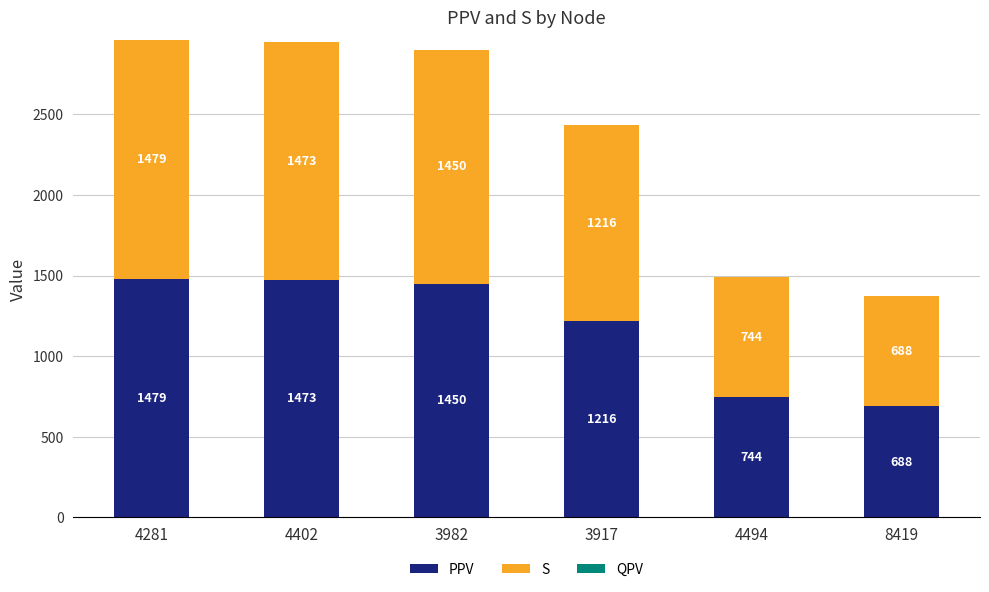

What is the average value of the PPV series?

1175